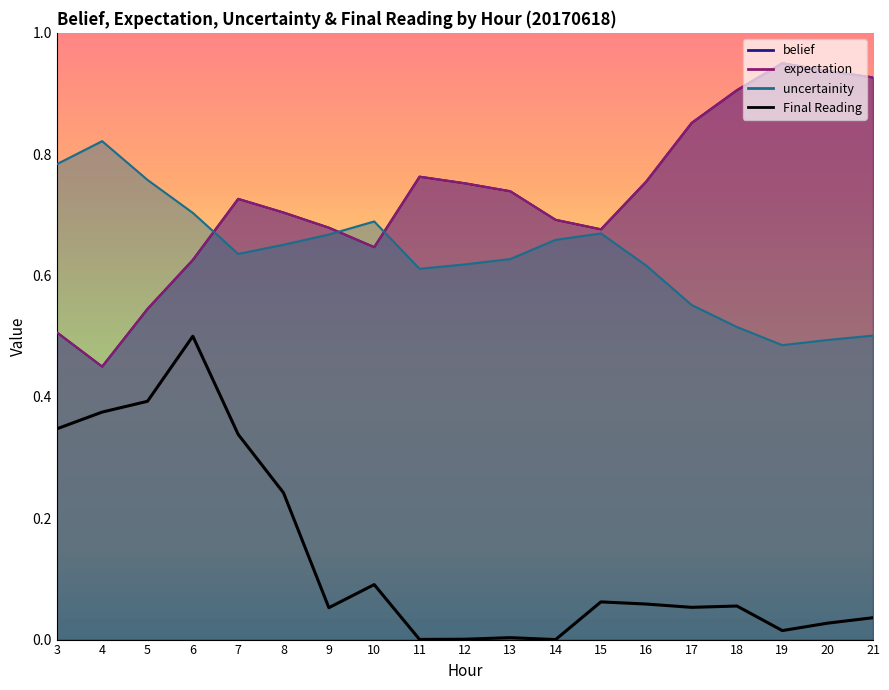

Rank the categories by value from highest to lowest.

6, 5, 4, 3, 7, 8, 10, 15, 16, 18, 17, 9, 21, 20, 19, 13, 12, 11, 14